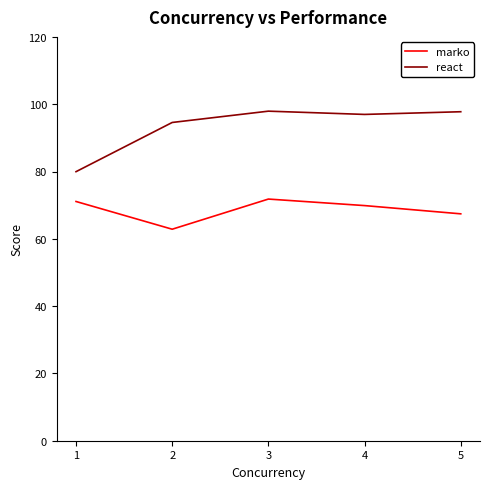

What is the smallest value displayed?

62.9